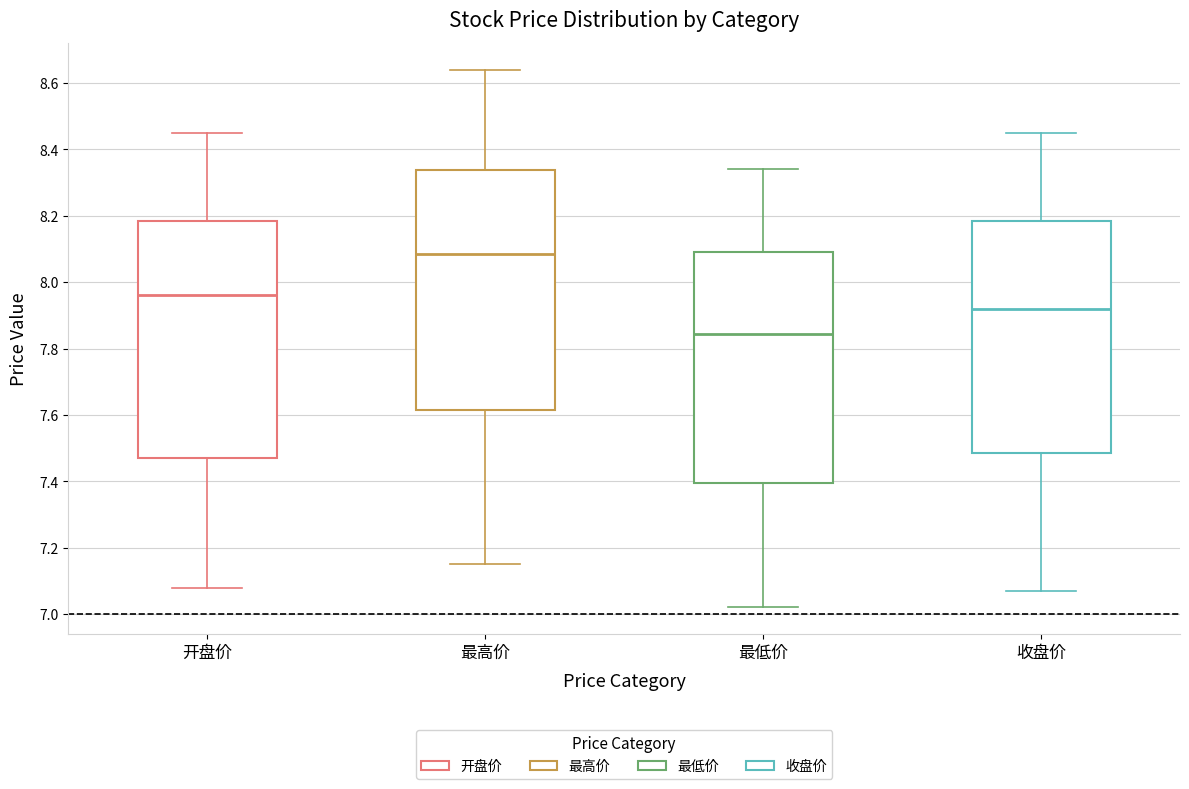

Reading left to right, transcribe this box plot: for each box, give where its median line is, the range the box spans, and where its two whiskers end, as read against the y-axis. The values are not printed on the chart, so give them approximately, as read against the axis.

开盘价: median 7.96, box 7.48 to 8.18, whiskers 7.08 to 8.46
最高价: median 8.08, box 7.62 to 8.34, whiskers 7.16 to 8.64
最低价: median 7.84, box 7.40 to 8.10, whiskers 7.02 to 8.34
收盘价: median 7.92, box 7.48 to 8.18, whiskers 7.08 to 8.46